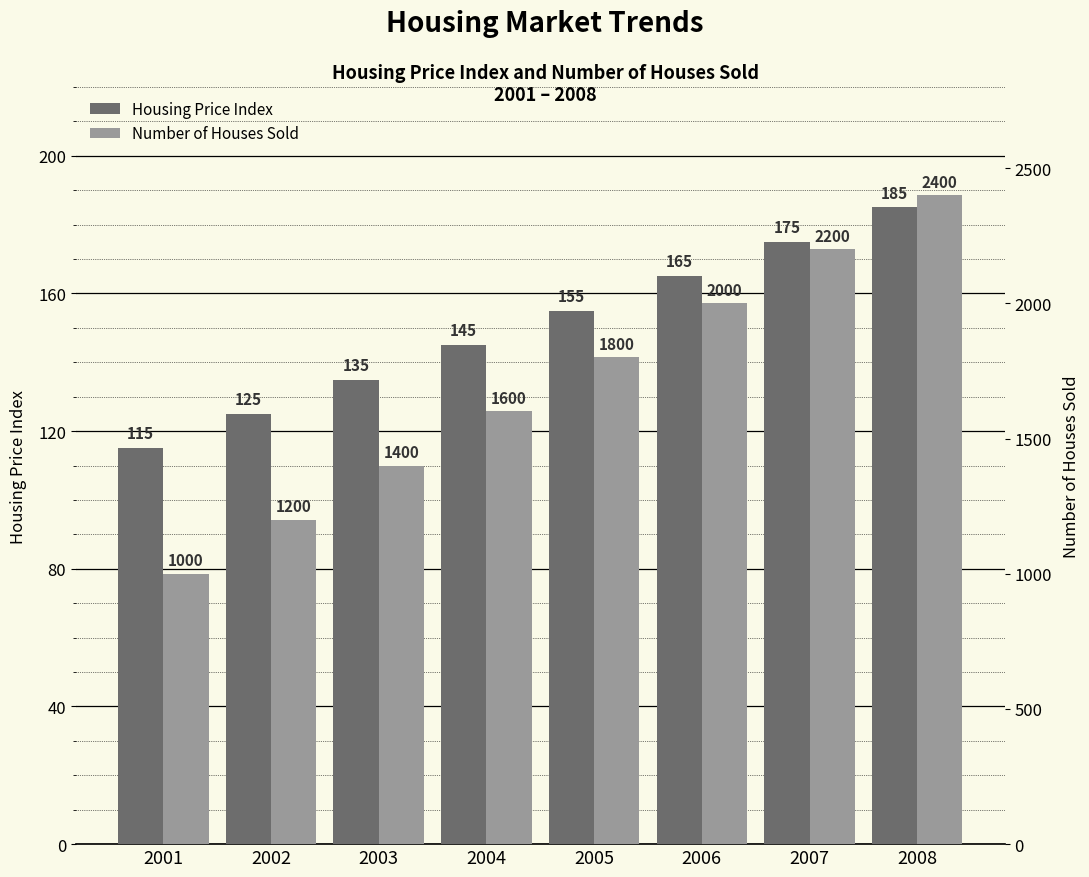

Count the Number of Houses Sold values in the range 1400 to 2200.

5